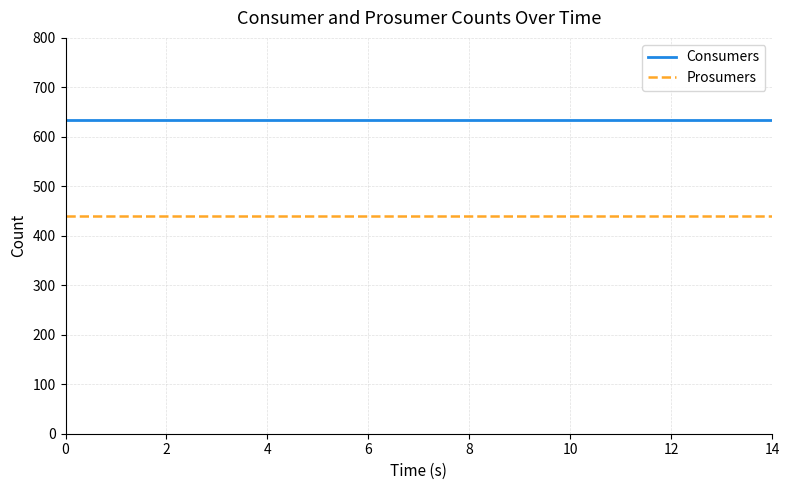

What is the greatest value displayed?

635